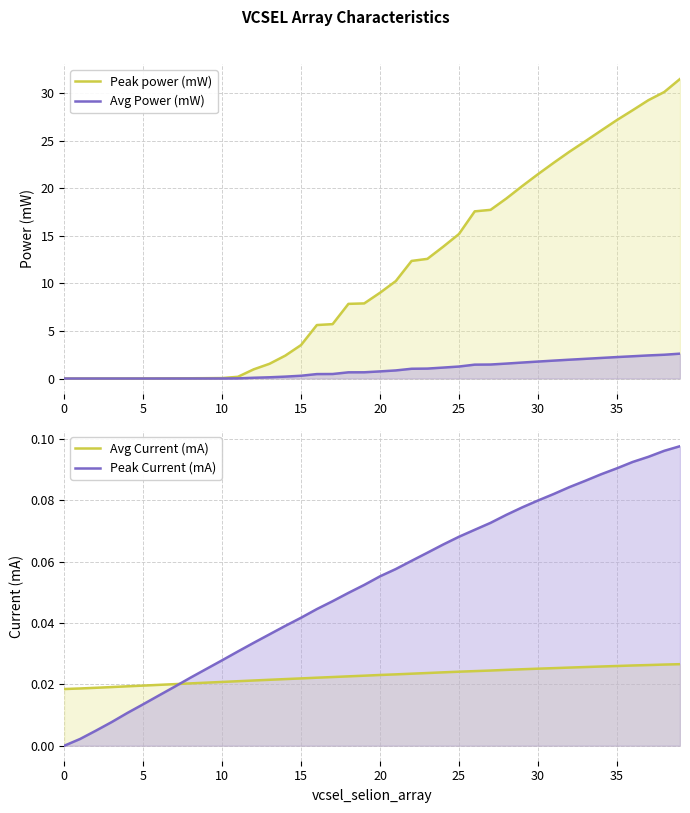

What is the sum of all Avg Power (mW) values?

37.3